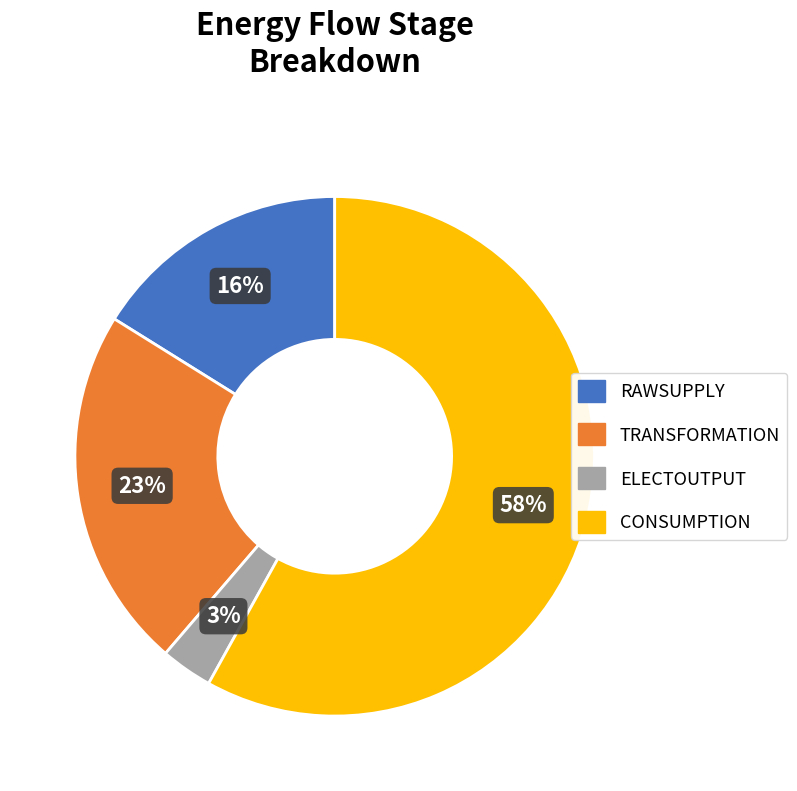

Combined, do CONSUMPTION and ELECTOUTPUT account for over 50%?

Yes